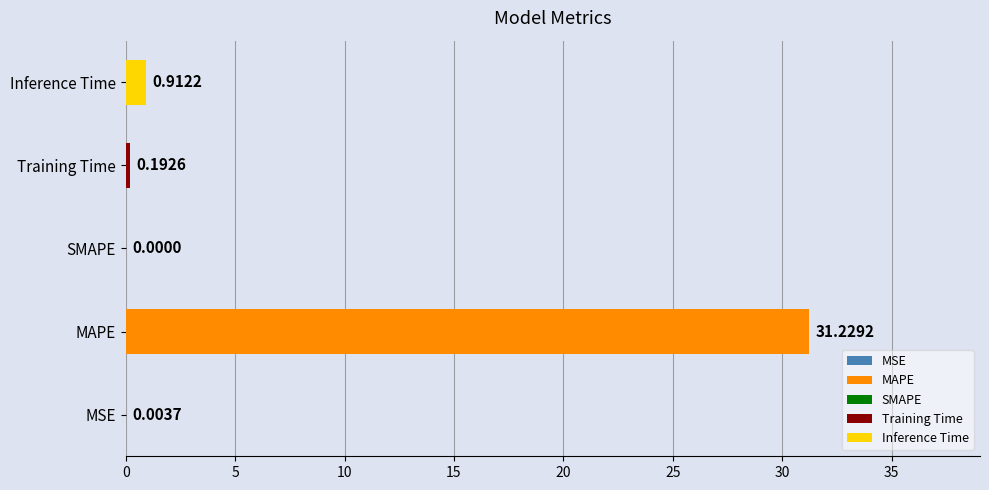

What is the sum of all values?

32.3